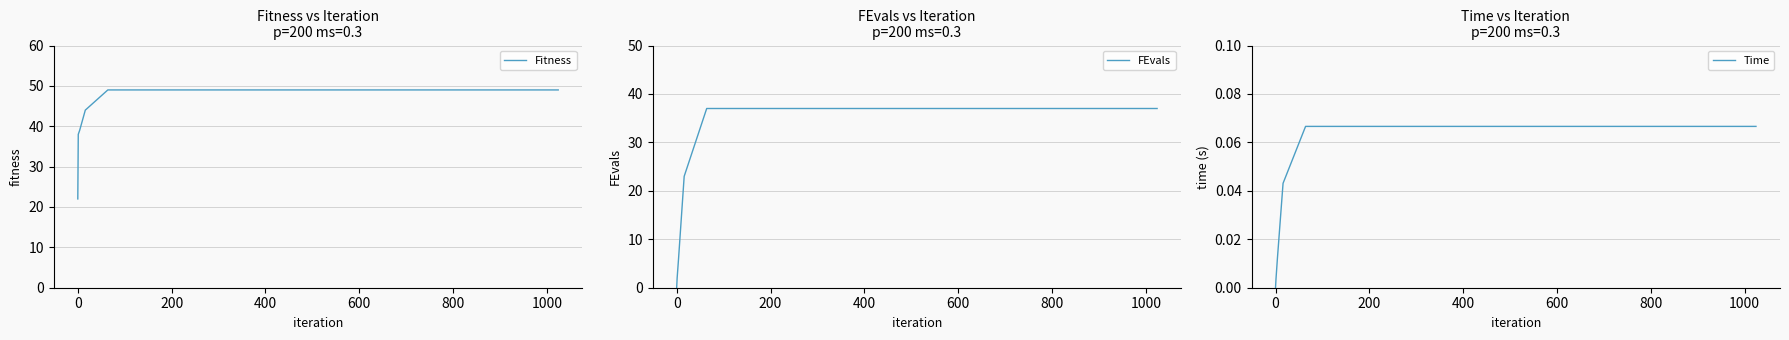

Which has a higher value, 600 or 1000?

600